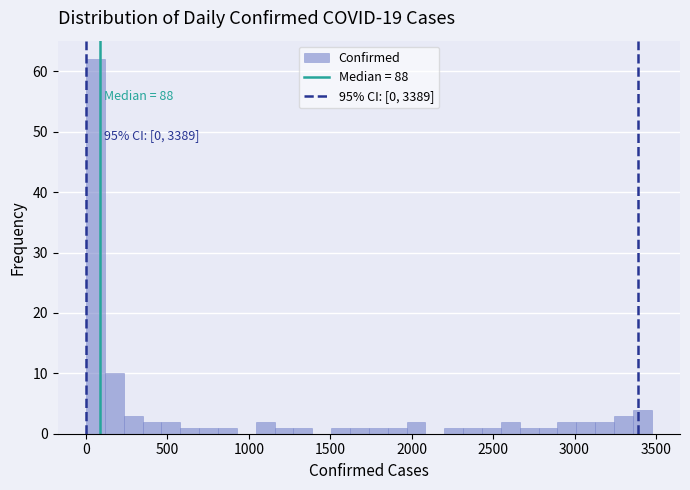

Around what value on the x-axis is the tallest bar? Give the approximate position of its centre, as read against the axis.

50